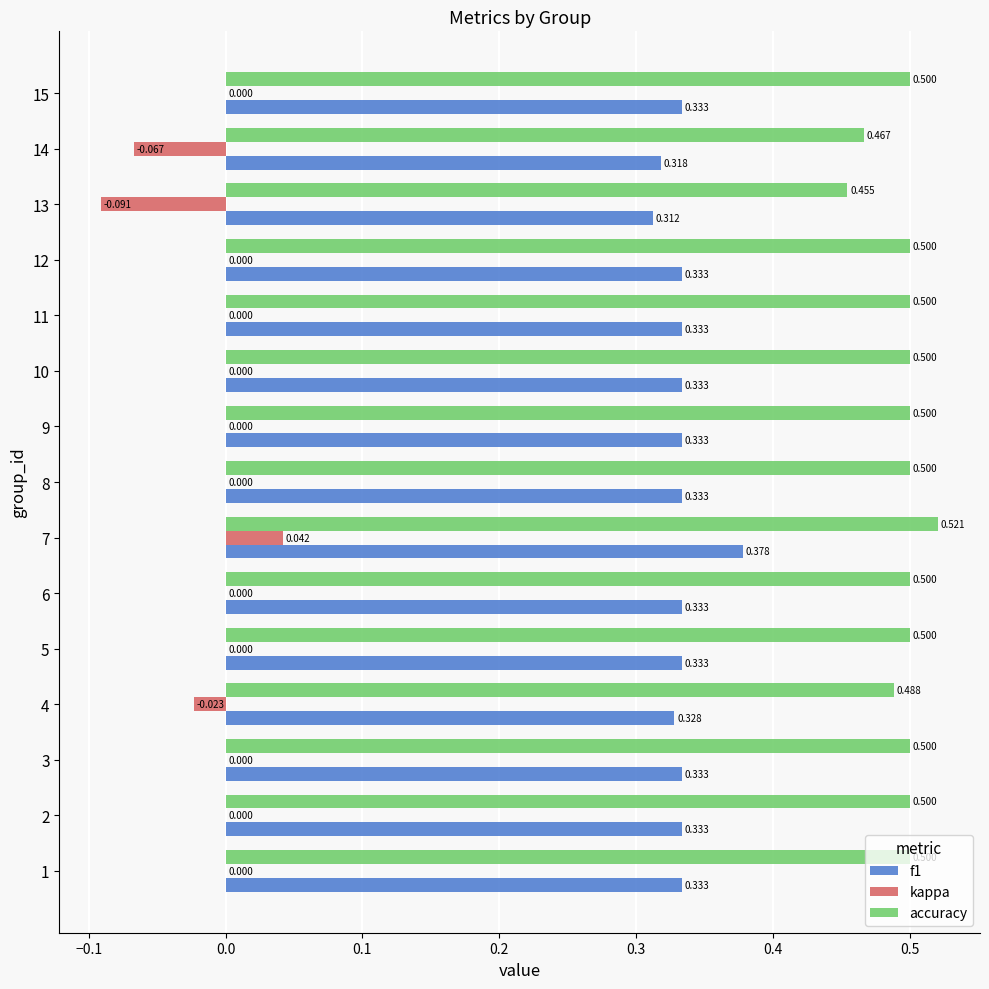

Which series changed the most between 5 and 14?

kappa